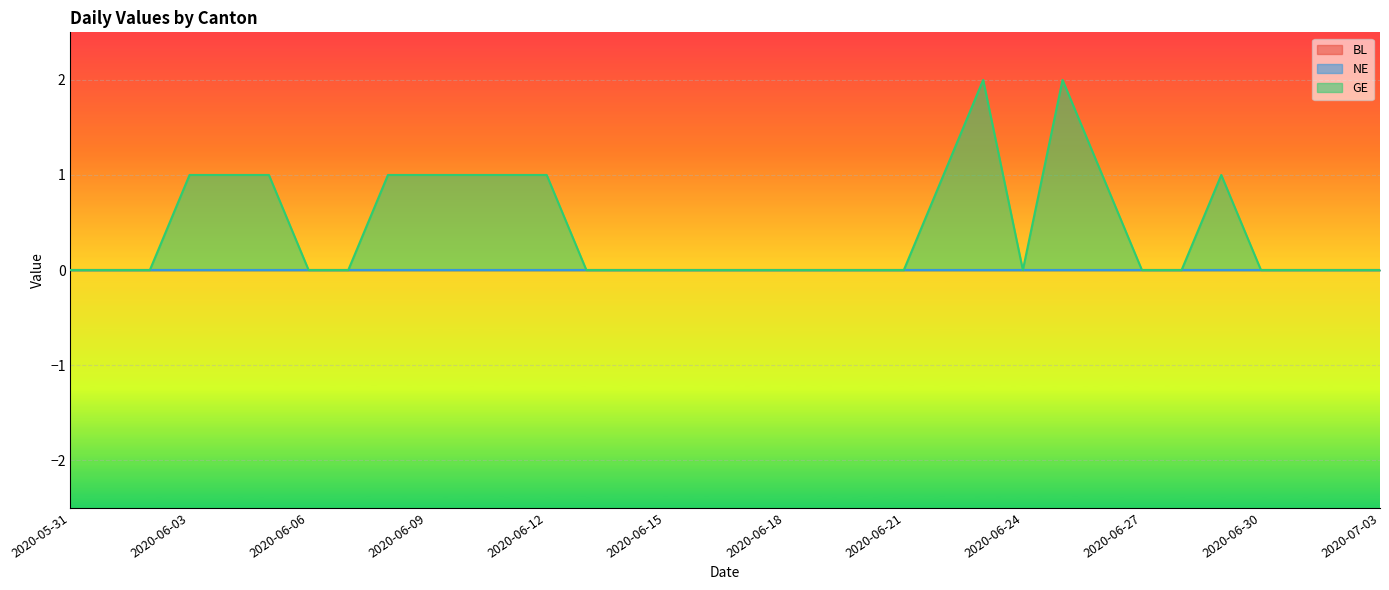

The BL series shows 0 at 2020-06-17. True or false?

True